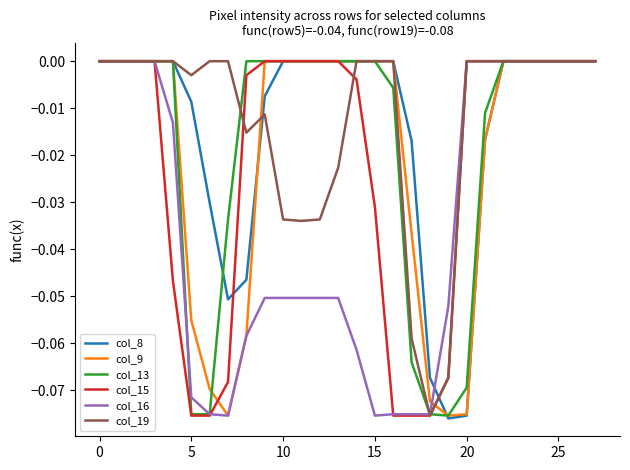

What is the label of the 13th point from the left?

12